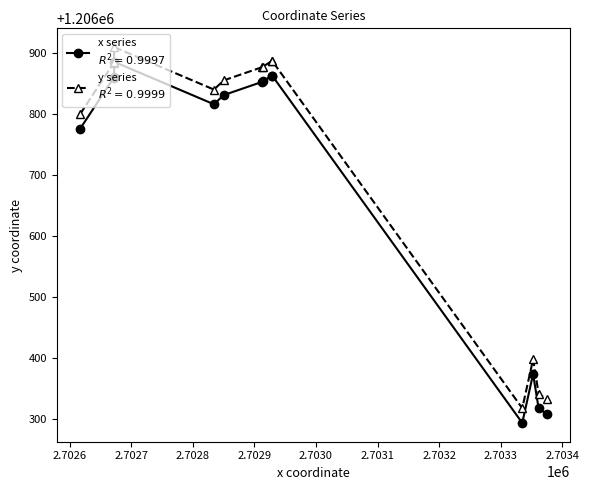

What is the greatest value displayed?

1206910.0